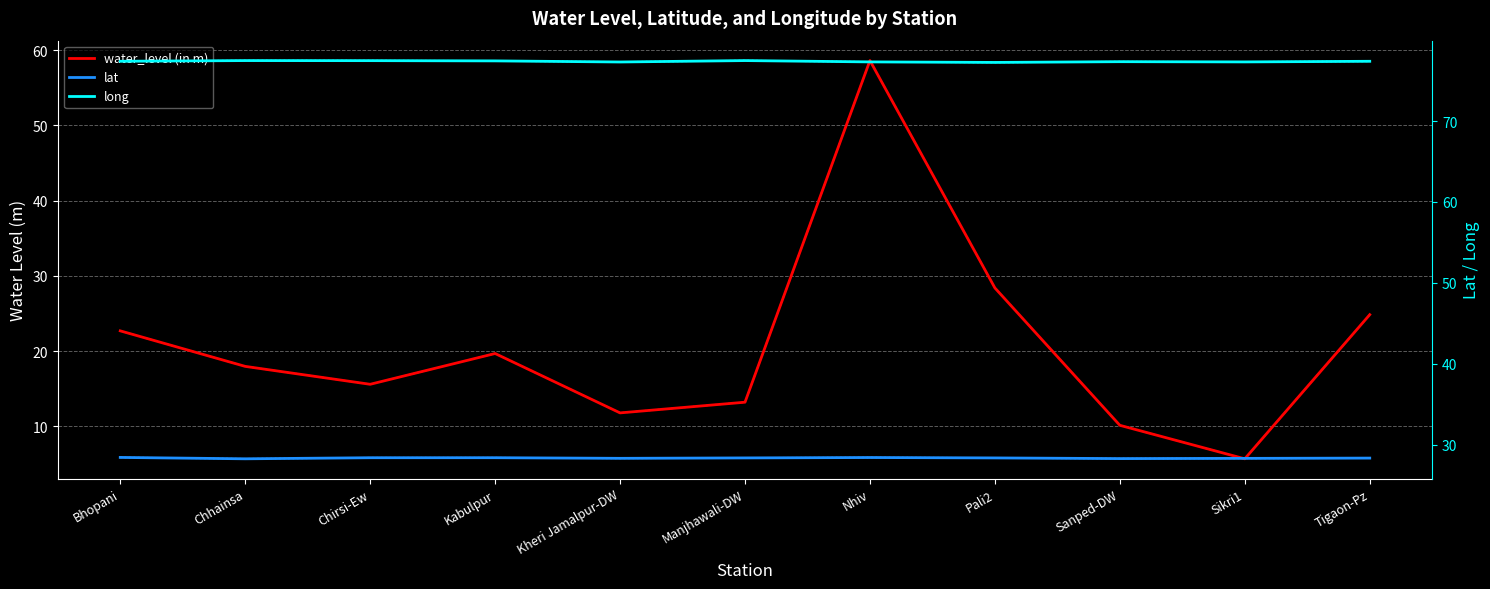

Rank the series by their maximum value, from highest to lowest.

long, water_level (in m), lat